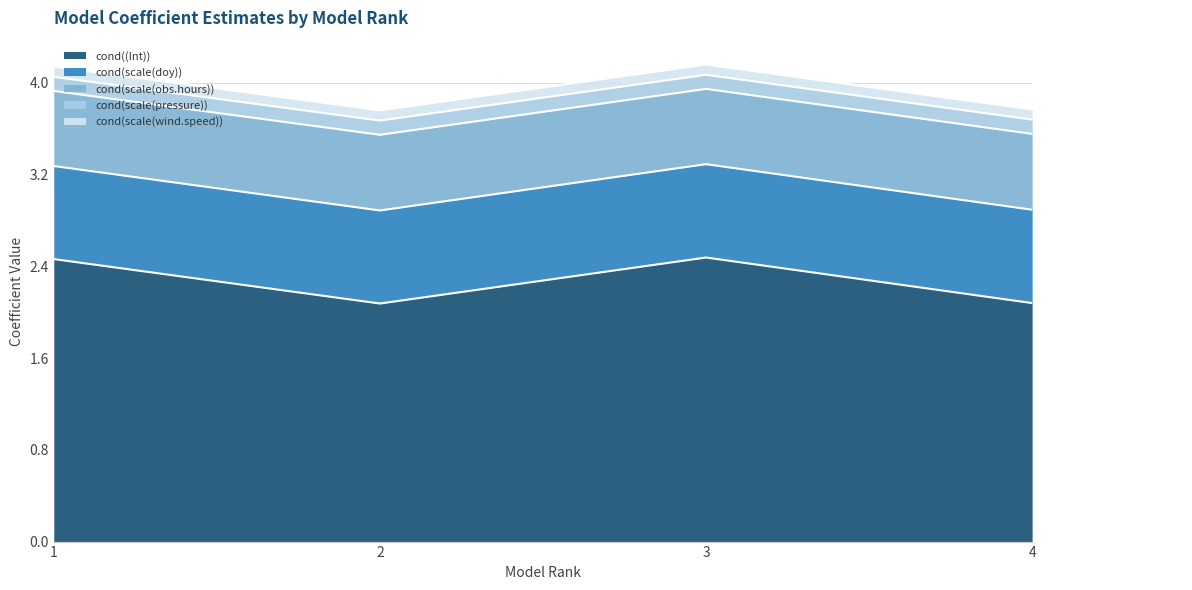

Which category has the lowest value across all series?

4